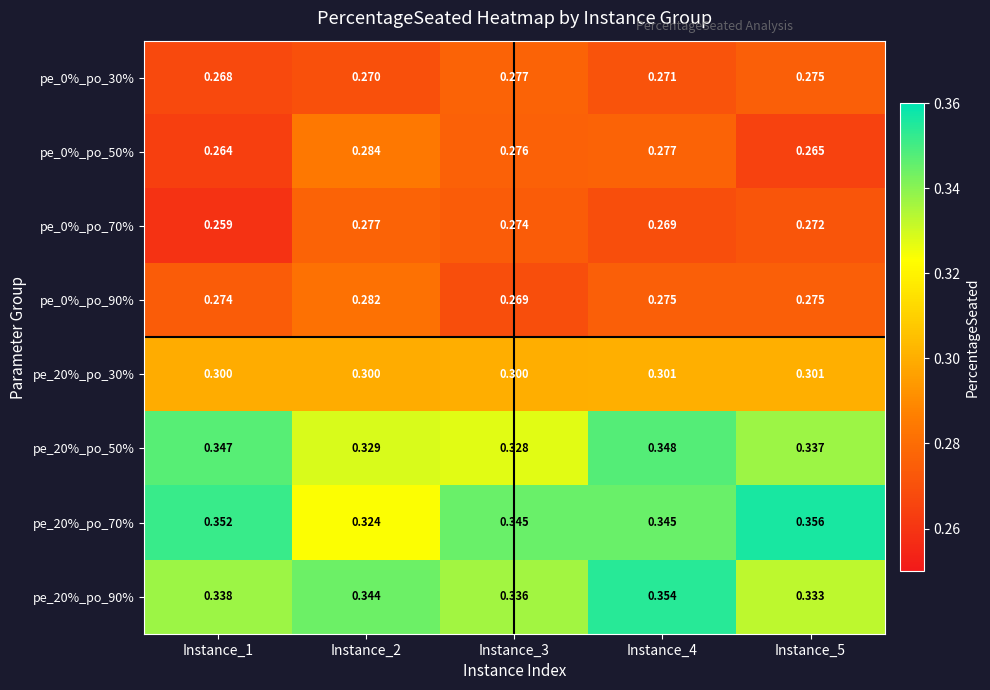

Is the value of pe_0%_po_70% at Instance_3 greater than the value of pe_20%_po_50% at Instance_3?

No